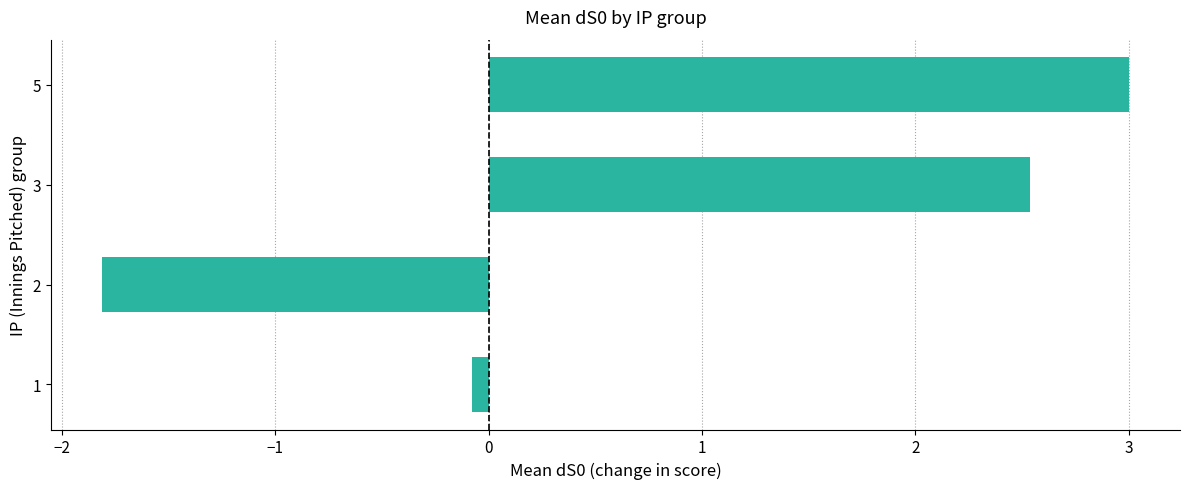

The value at 2 is -3.2. True or false?

False